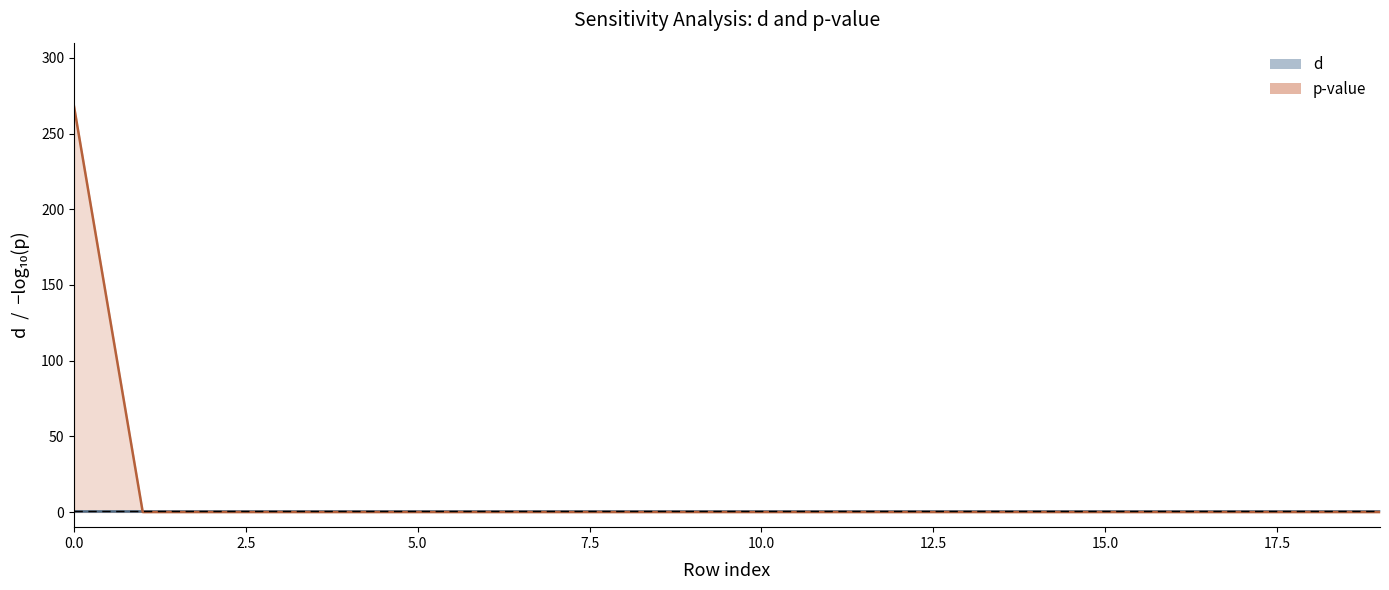

What is the total value across all series at 10.0?

1